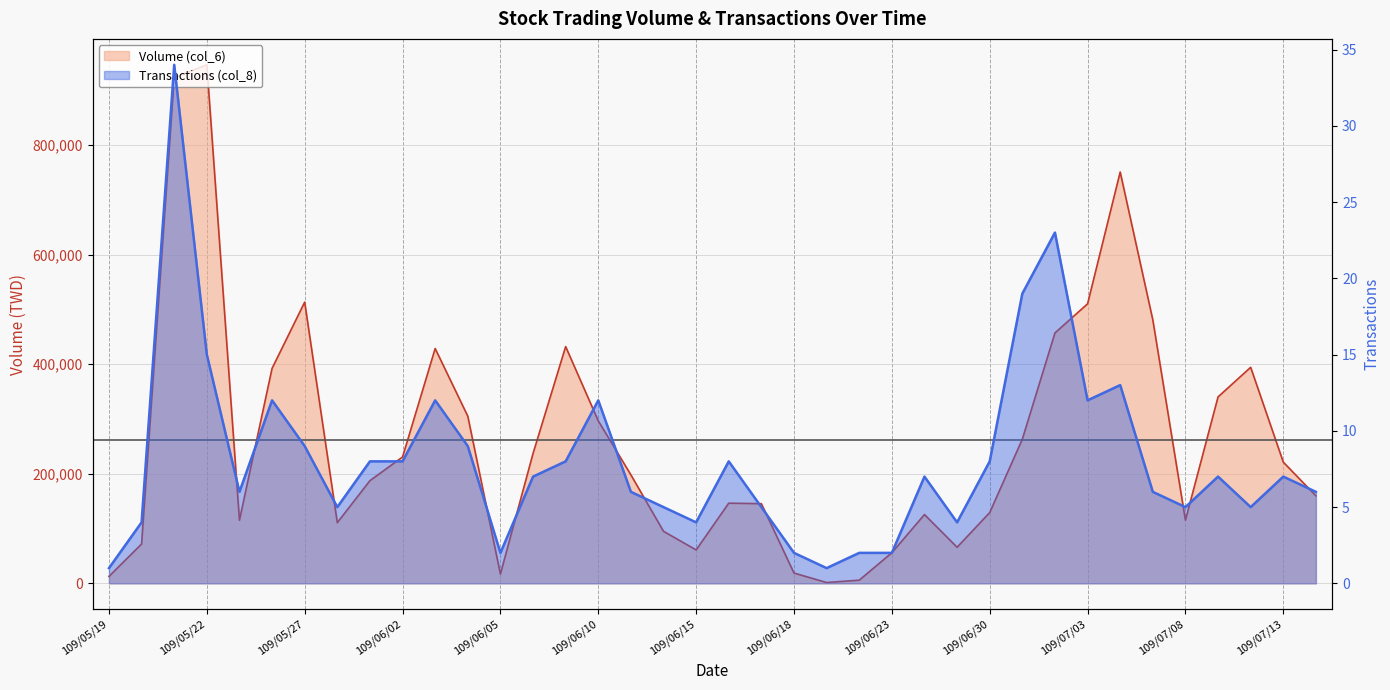

What are all the series names shown in the legend?

Volume (col_6), Transactions (col_8)